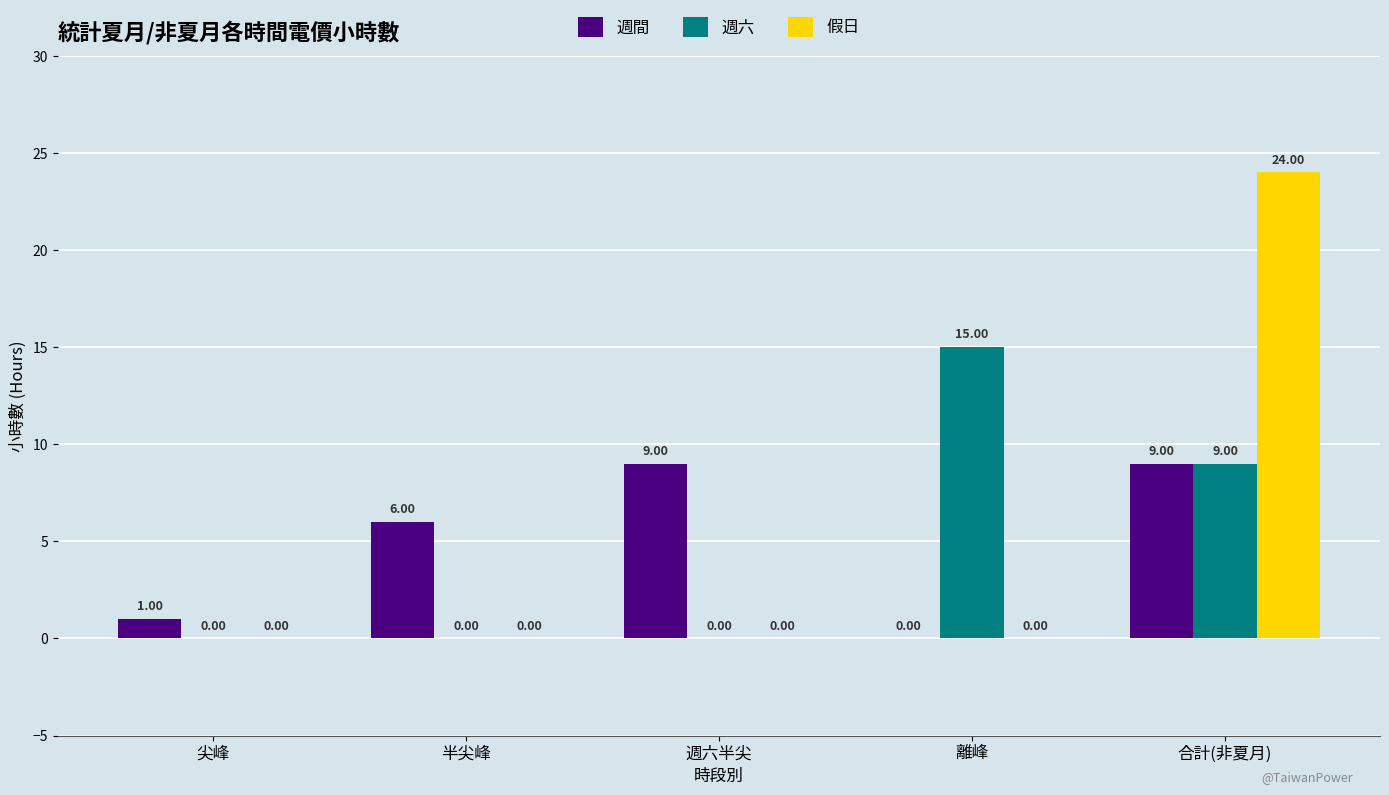

What are all the series names shown in the legend?

週間, 週六, 假日